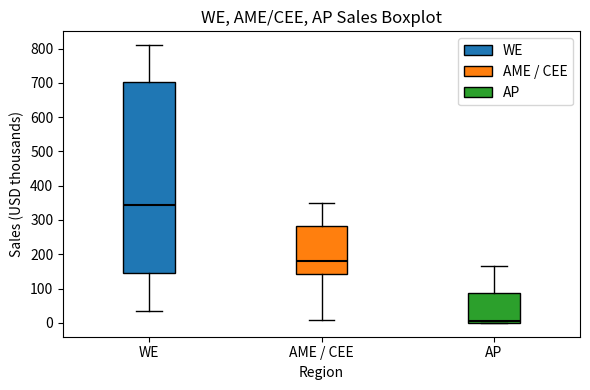

Reading left to right, read every box against the y-axis: the position of its median line, the range the box covers, and the ends of its whiskers. The values are not printed on the chart, so give them approximately, as read against the axis.

WE: median 340, box 140 to 700, whiskers 30 to 810
AME / CEE: median 180, box 140 to 280, whiskers 10 to 350
AP: median 0 (just above the box's lower edge), box 0 to 90, whiskers 0 to 160